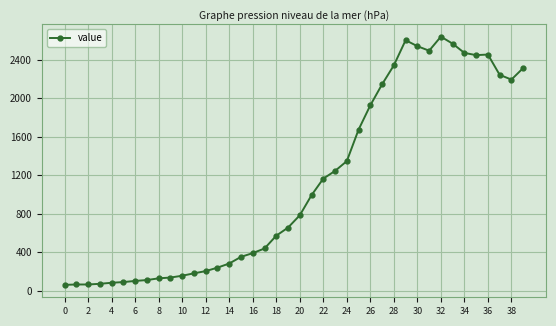

What is the smallest value displayed?

61